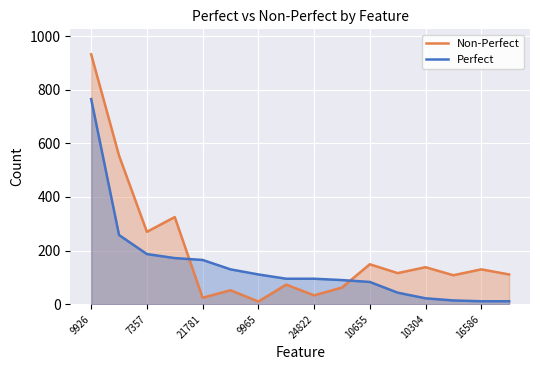

What is the spread (max minus min) of values at 9926?

167